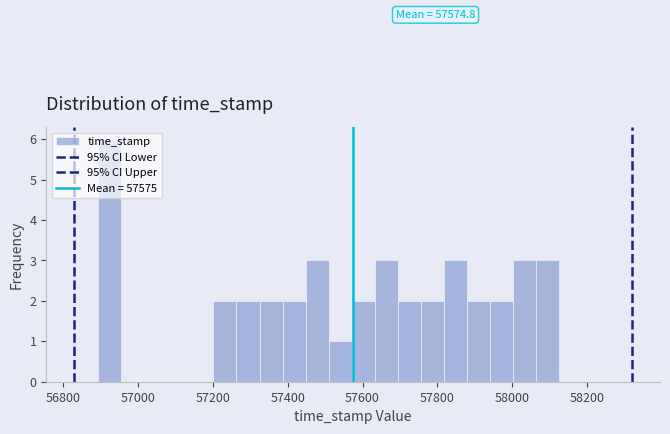

Read against the x-axis, roughly where is the centre of the tallest bar?

56920